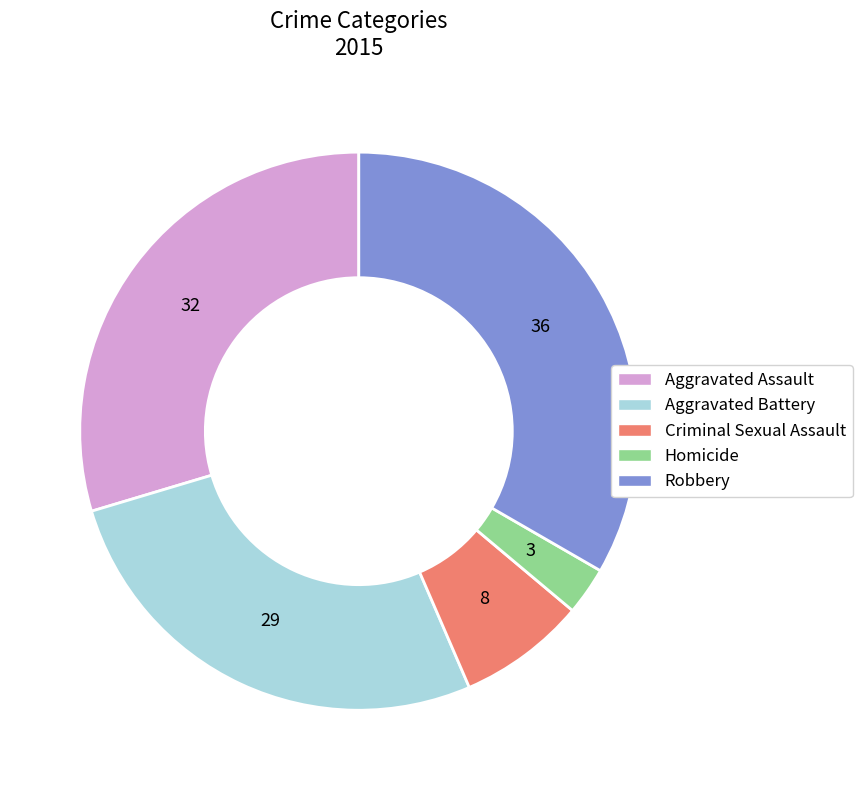

Does Aggravated Assault account for over 50% of the chart?

No